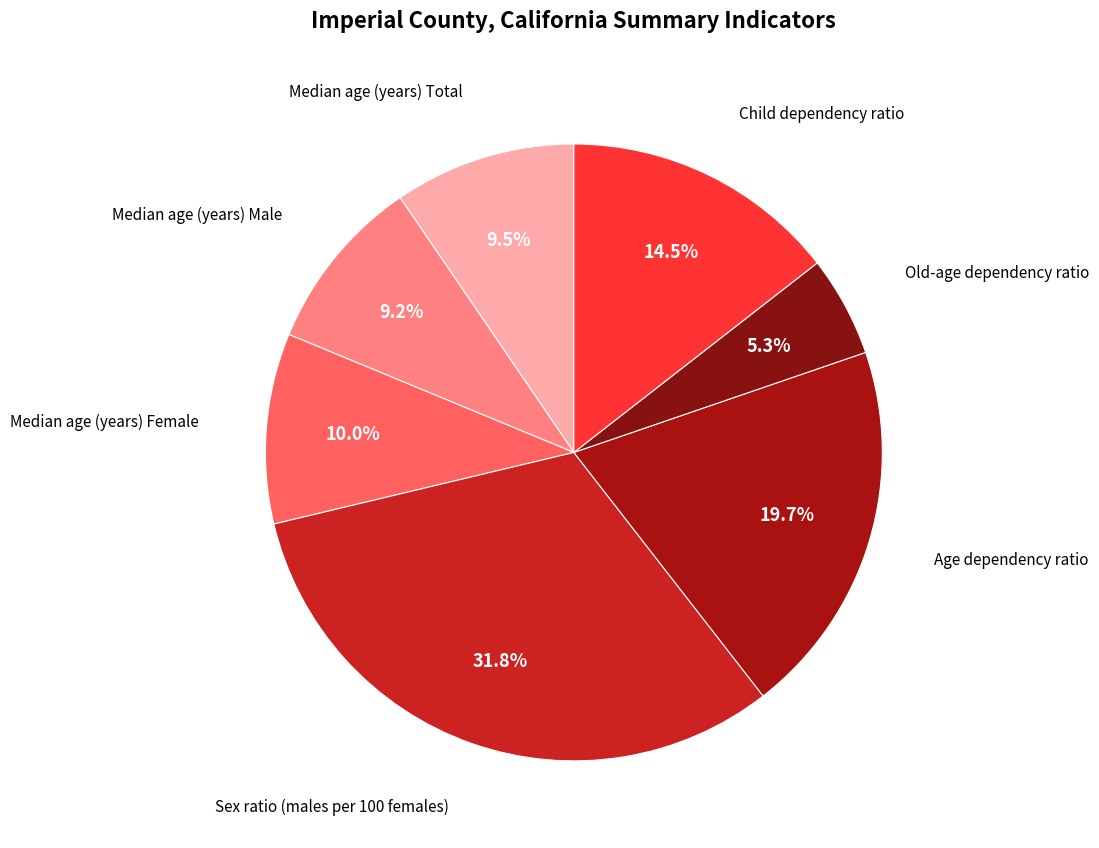

To the nearest percent, what is the average slice percentage?

14%